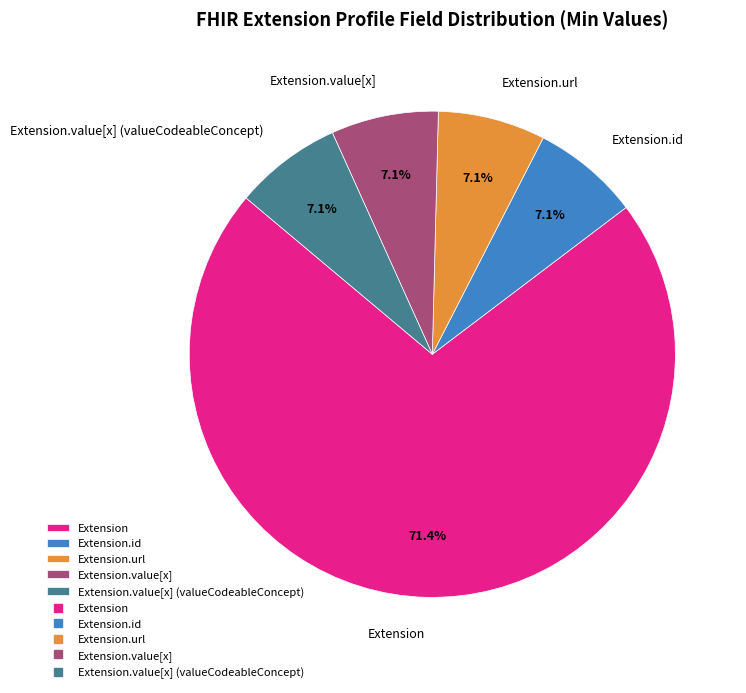

Which slice is the largest?

Extension